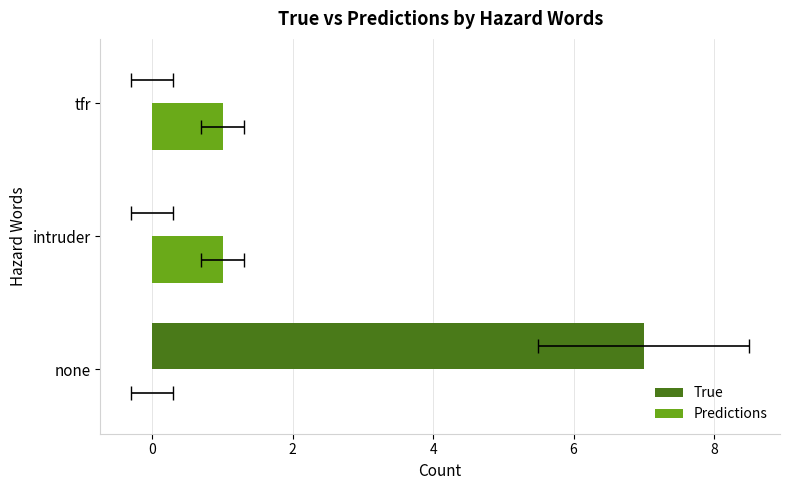

How many True values are between 0 and 7?

3